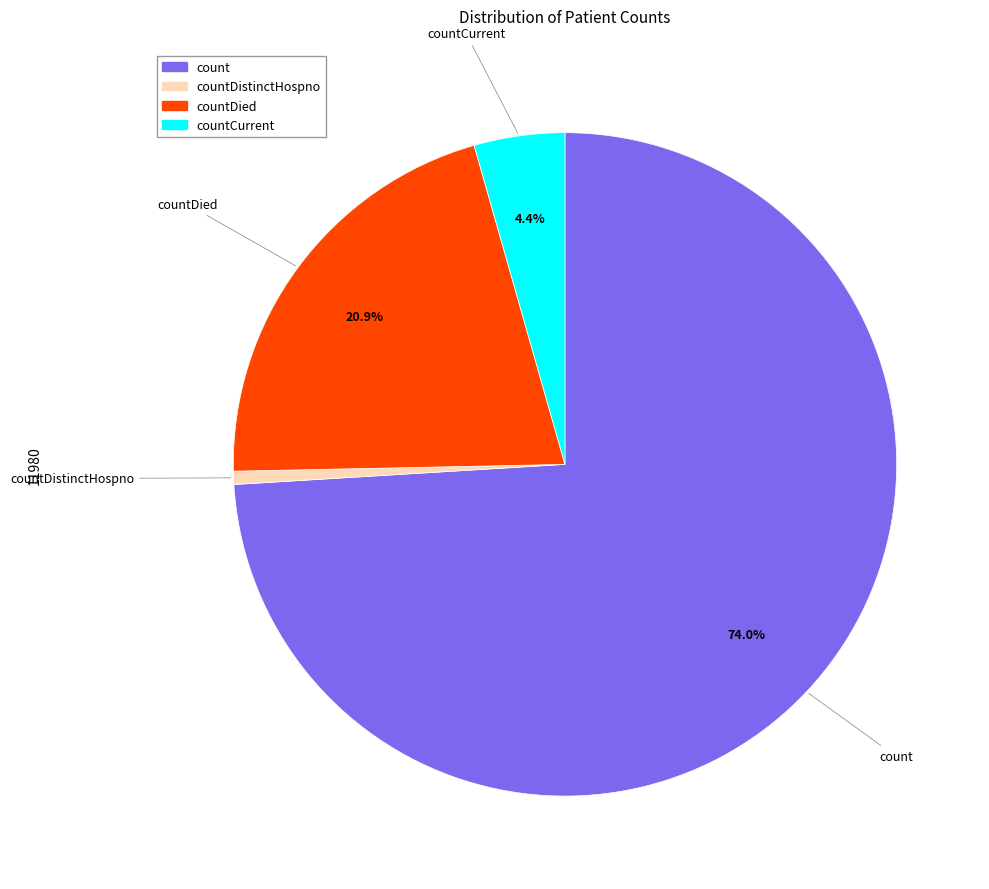

Does any single category account for the majority?

Yes